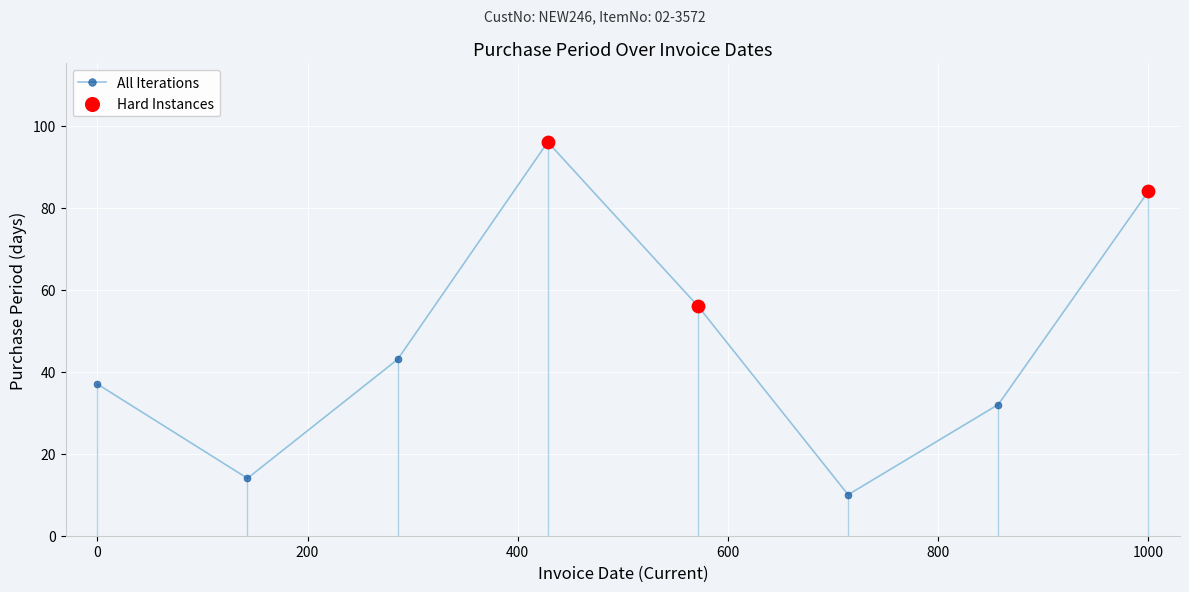

What is the maximum value shown in the chart?

96